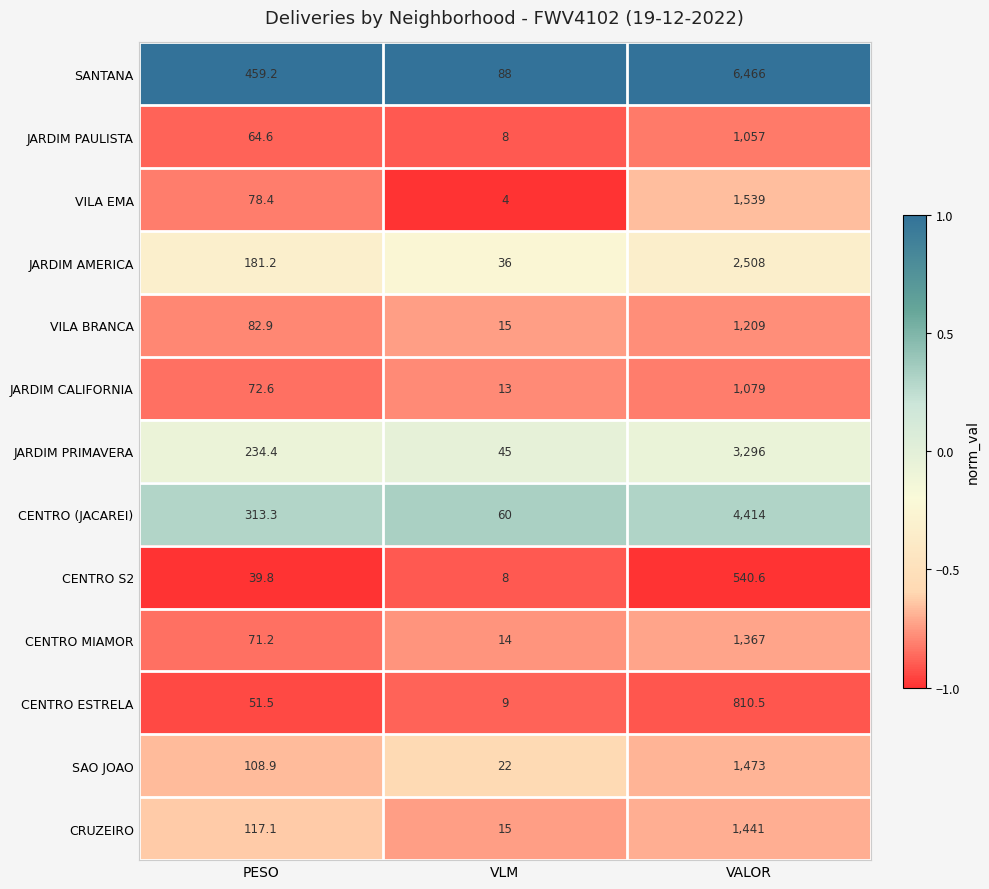

What is the difference between the highest and lowest values at VALOR?

5925.4